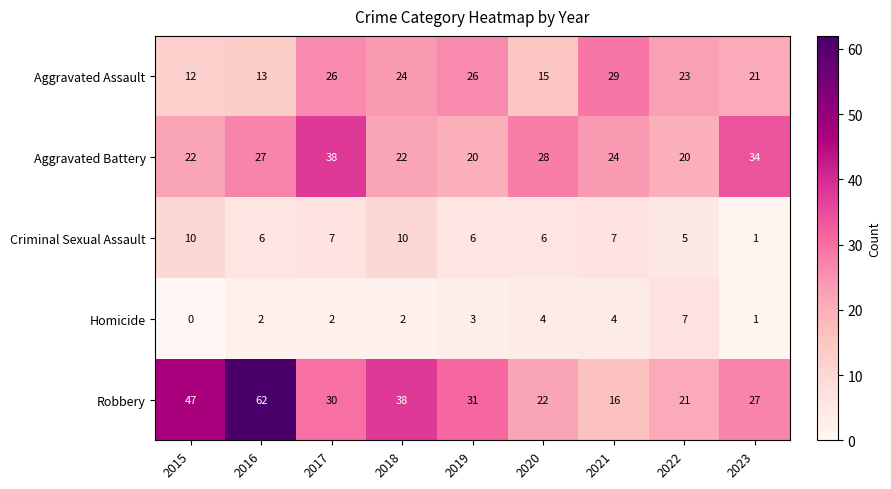

Where is Homicide nearest to the value 3?

2019